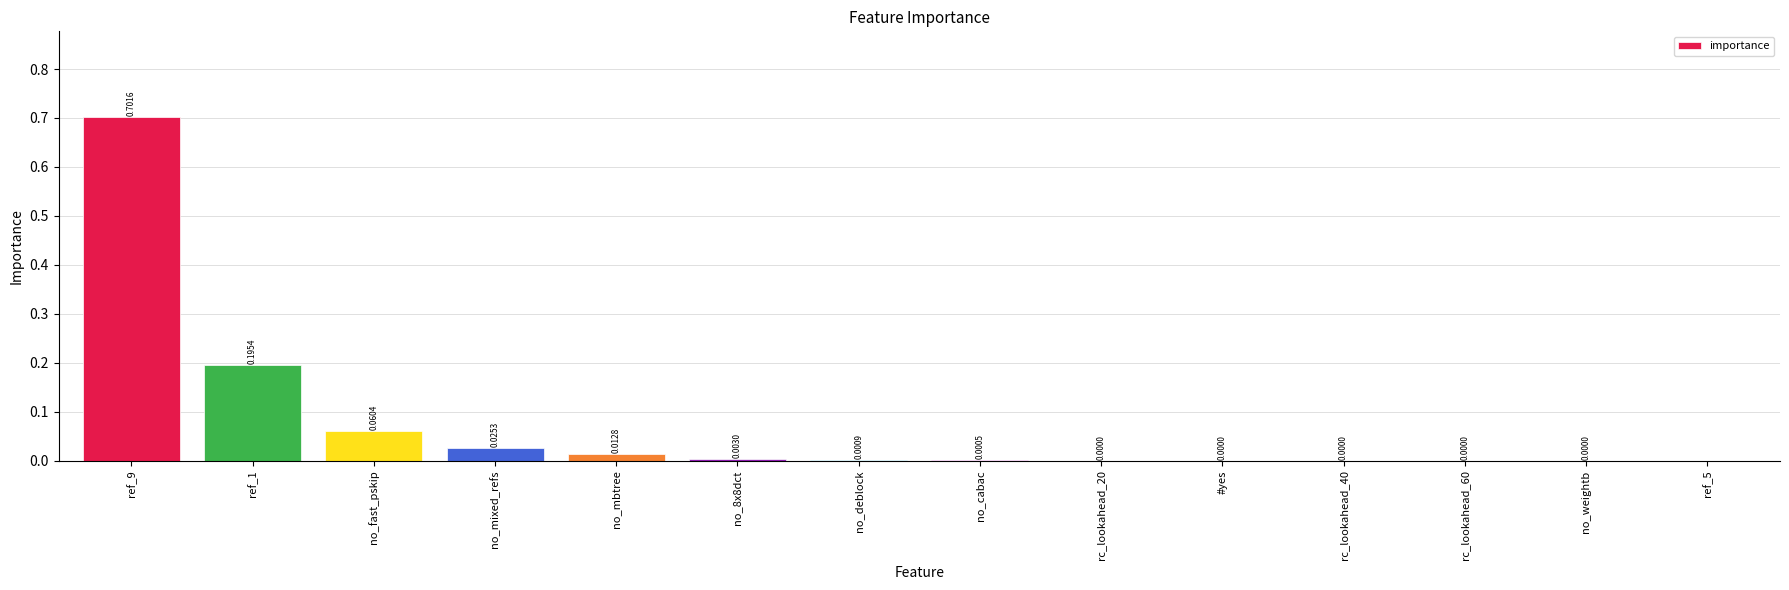

What is the change in value from no_fast_pskip to rc_lookahead_40?

-0.1